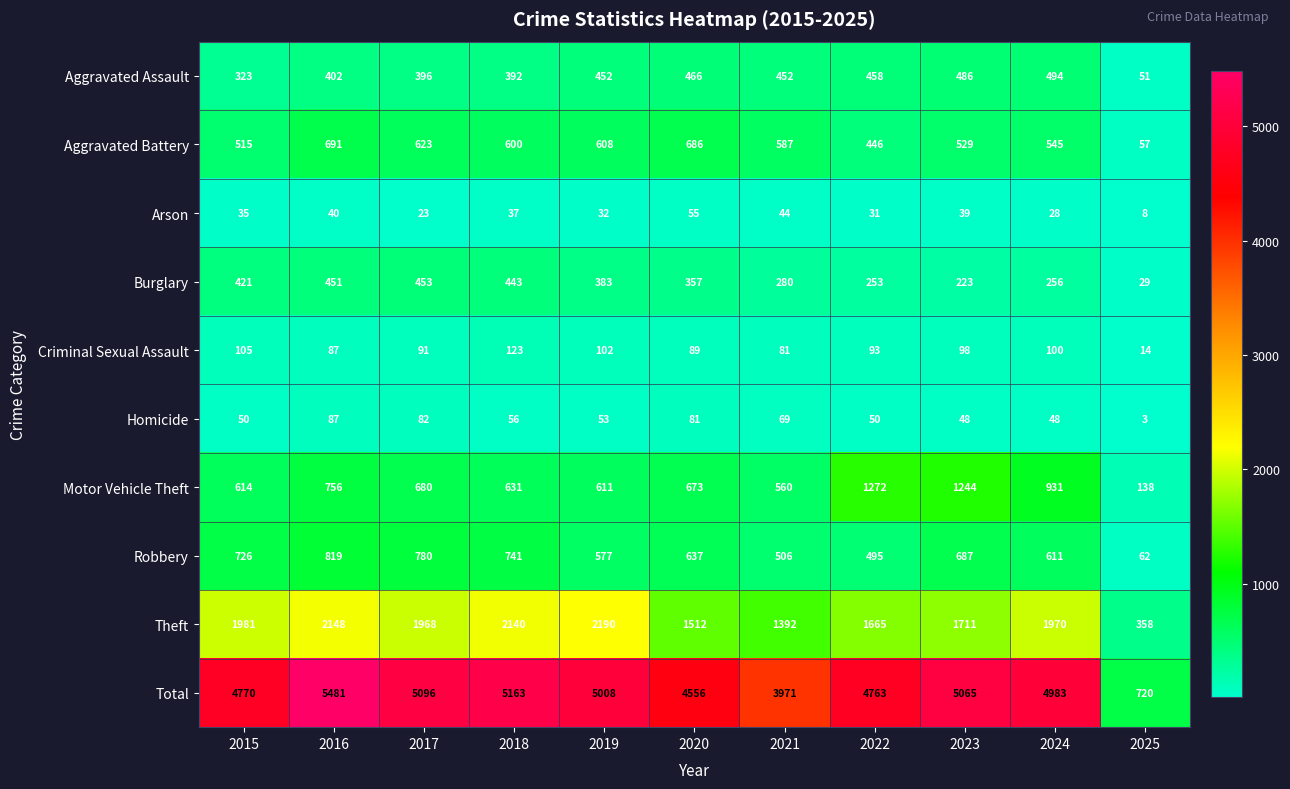

What is the highest value of the Theft series?

2190